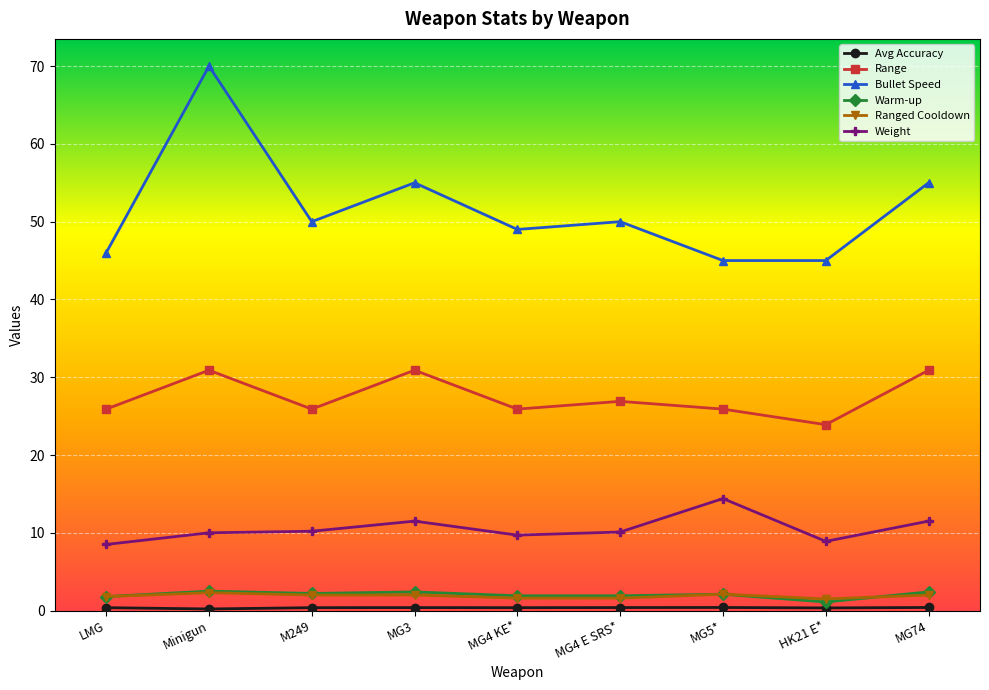

True or false: Bullet Speed has a value of 50.0 at MG4 E SRS*.

True